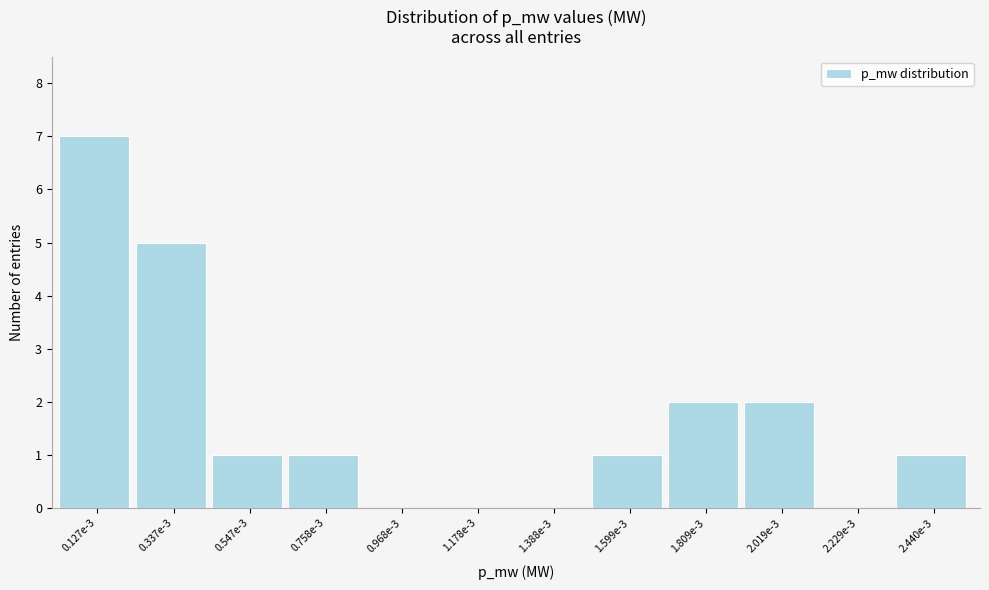

Reading right to left, what are all the values shown in this chart?

2.440e-3=1	2.229e-3=0	2.019e-3=2	1.809e-3=2	1.599e-3=1	1.388e-3=0	1.178e-3=0	0.968e-3=0	0.758e-3=1	0.547e-3=1	0.337e-3=5	0.127e-3=7